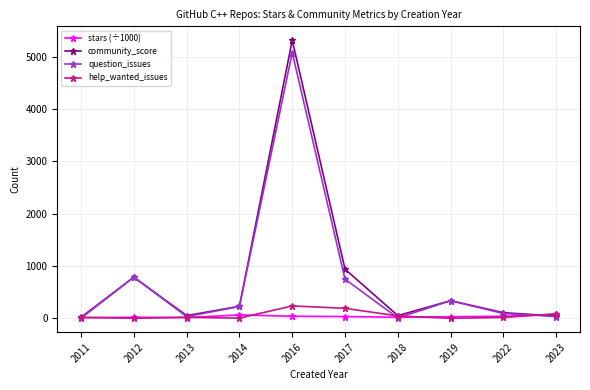

Which series has the widest spread of values?

community_score